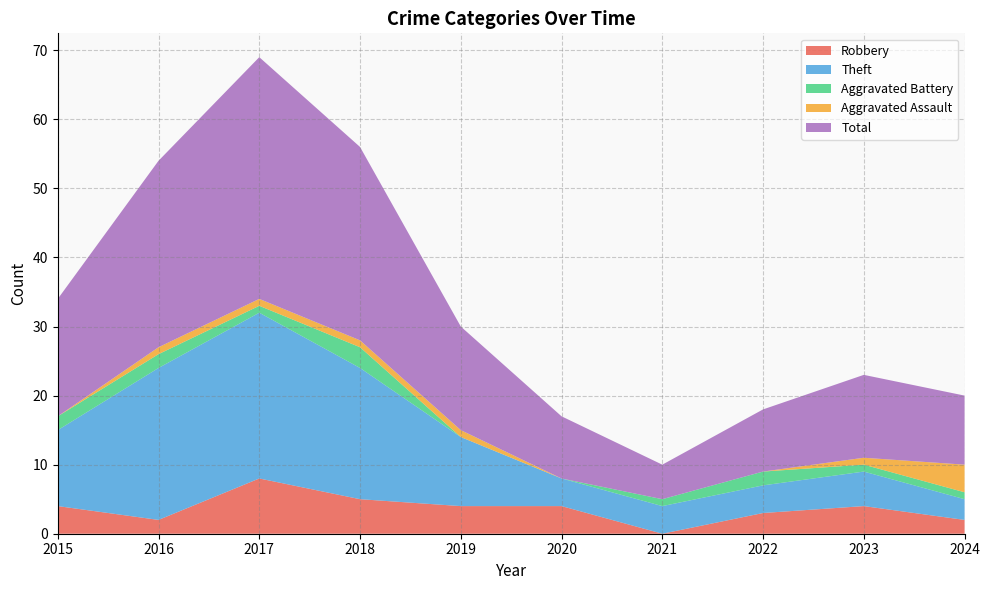

Reading left to right, list all the values displayed in this chart.

Robbery: 2015=4	2016=2	2017=8	2018=5	2019=4	2020=4	2021=0	2022=3	2023=4	2024=2
Theft: 2015=11	2016=22	2017=24	2018=19	2019=10	2020=4	2021=4	2022=4	2023=5	2024=3
Aggravated Battery: 2015=2	2016=2	2017=1	2018=3	2019=0	2020=0	2021=1	2022=2	2023=1	2024=1
Aggravated Assault: 2015=0	2016=1	2017=1	2018=1	2019=1	2020=0	2021=0	2022=0	2023=1	2024=4
Total: 2015=17	2016=27	2017=35	2018=28	2019=15	2020=9	2021=5	2022=9	2023=12	2024=10